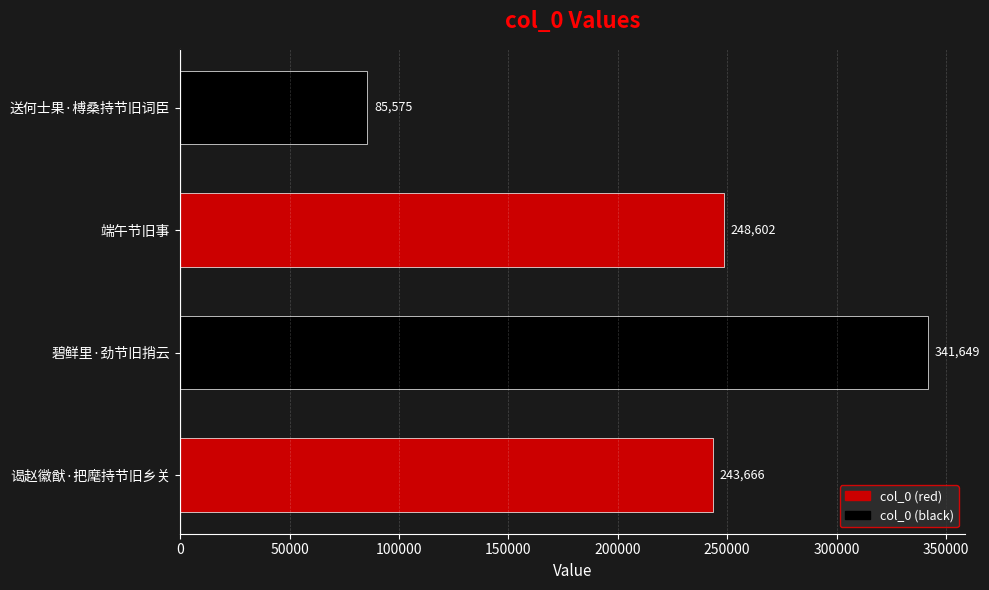

What is the change in value from 谒赵徽猷·把麾持节旧乡关 to 送何士果·榑桑持节旧词臣?

-158091